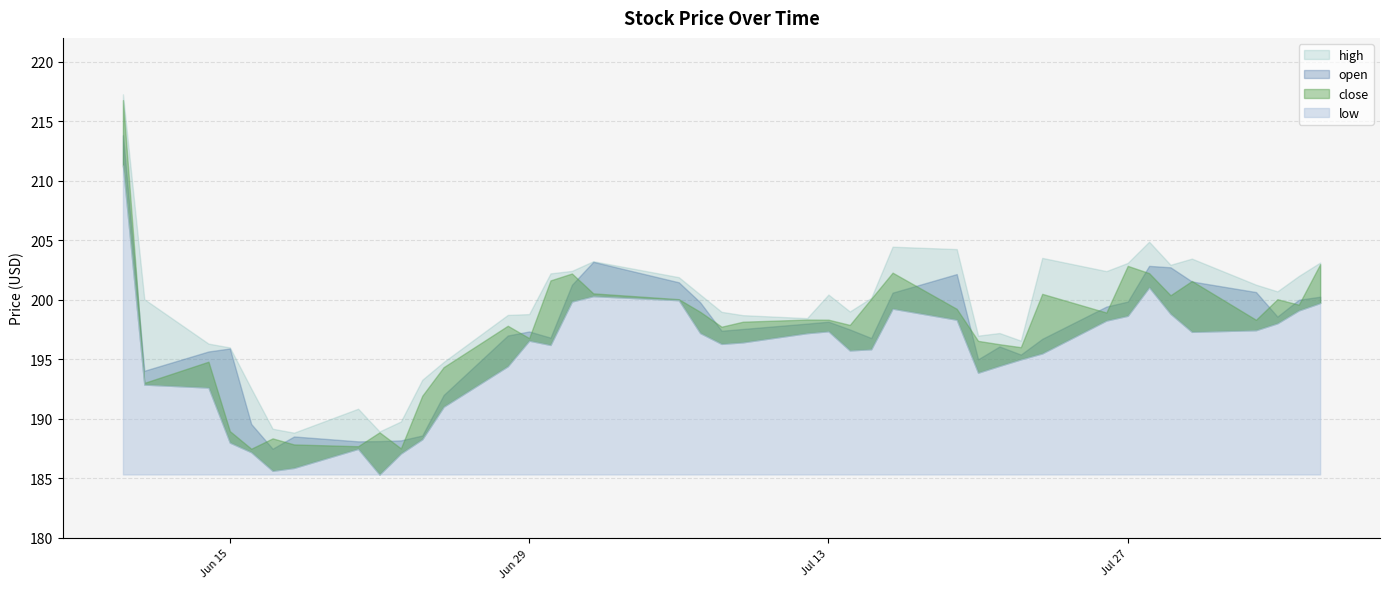

How many distinct data groups are displayed?

4